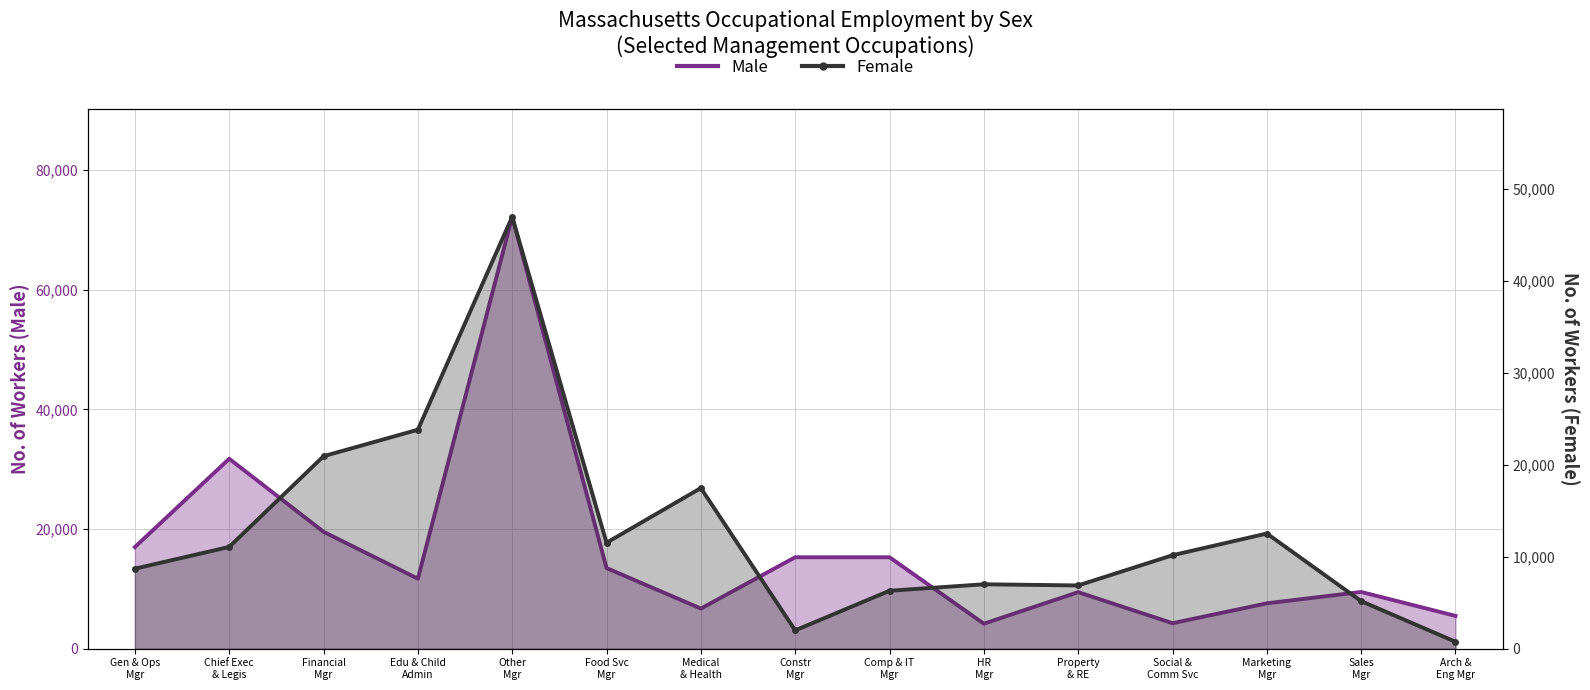

How many times do Male and Female cross each other?

8